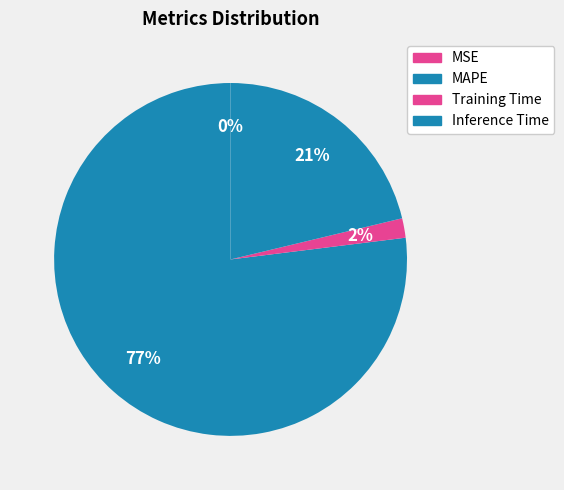

Is it true that Inference Time is 30% of the pie?

False